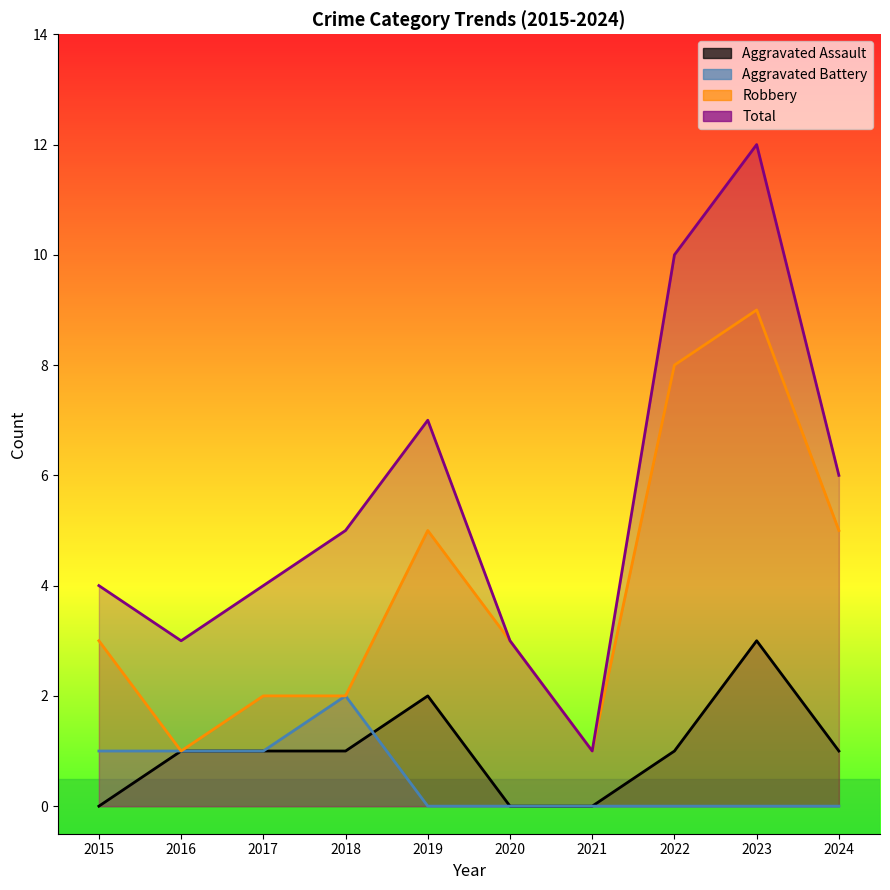

What is the value of the Robbery point at the 10th from the left?

5